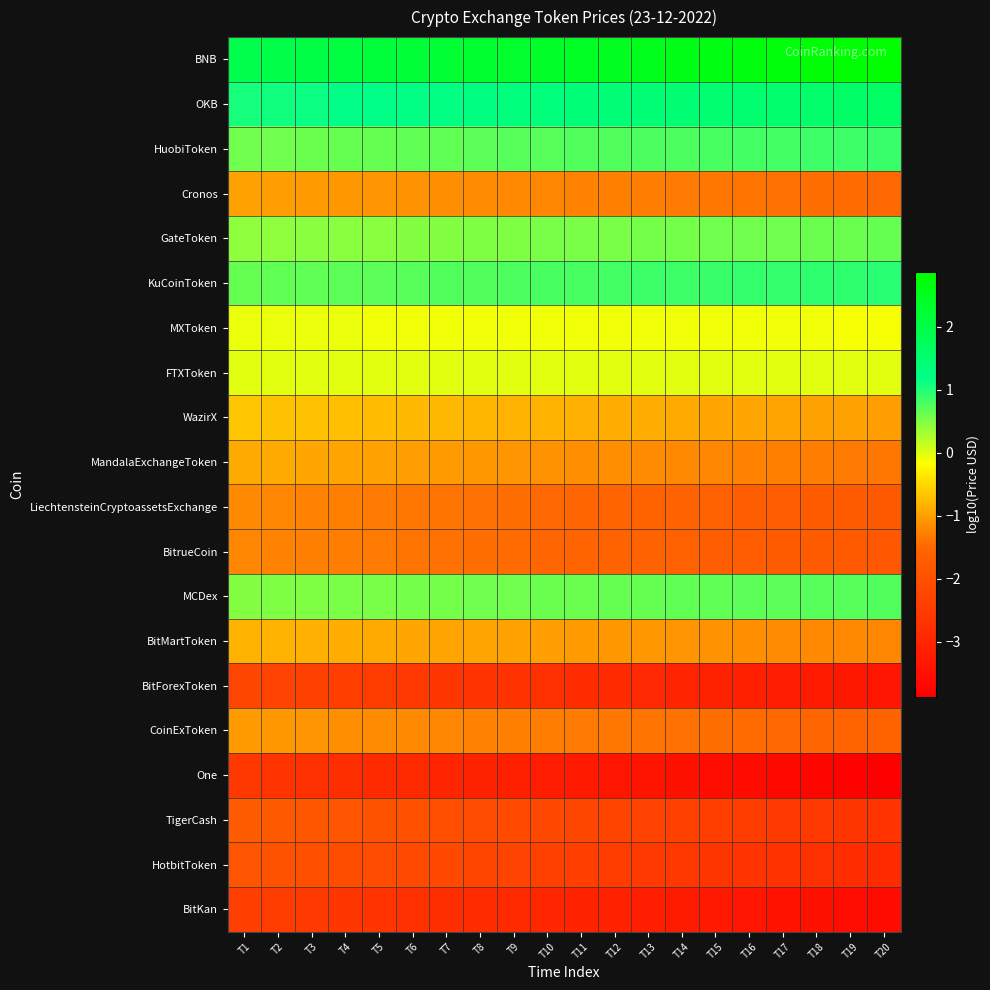

Rank the series by their maximum value, from lowest to highest.

One, BitKan, BitForexToken, HotbitToken, TigerCash, BitrueCoin, LiechtensteinCryptoassetsExchange, CoinExToken, Cronos, MandalaExchangeToken, BitMartToken, WazirX, MXToken, FTXToken, GateToken, MCDex, HuobiToken, KuCoinToken, OKB, BNB